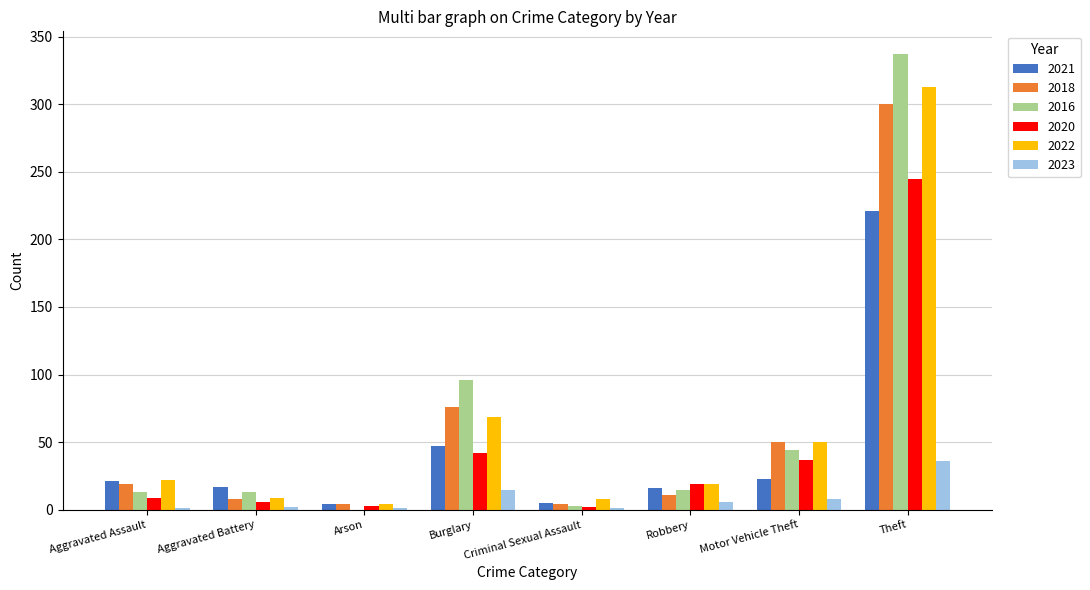

The value of 2021 at Robbery is 16. True or false?

True